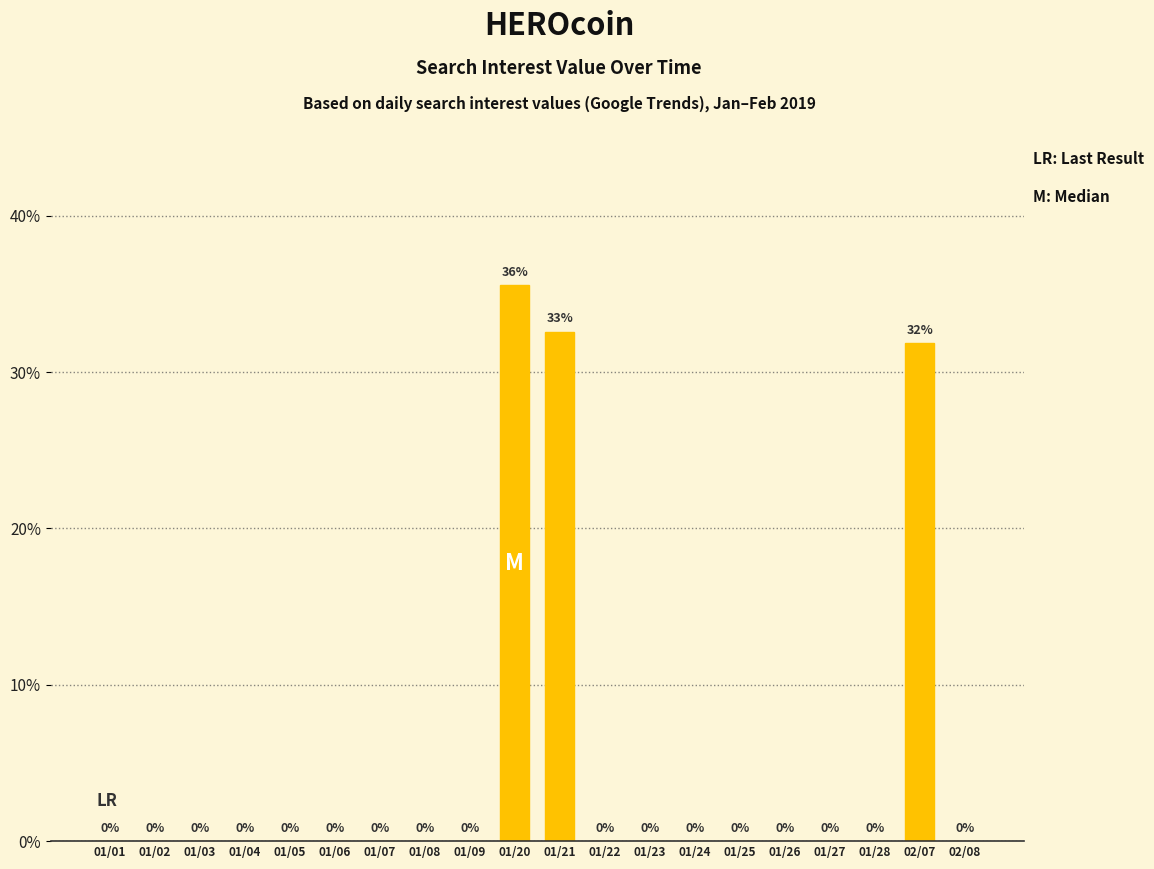

How many values are above zero?

3